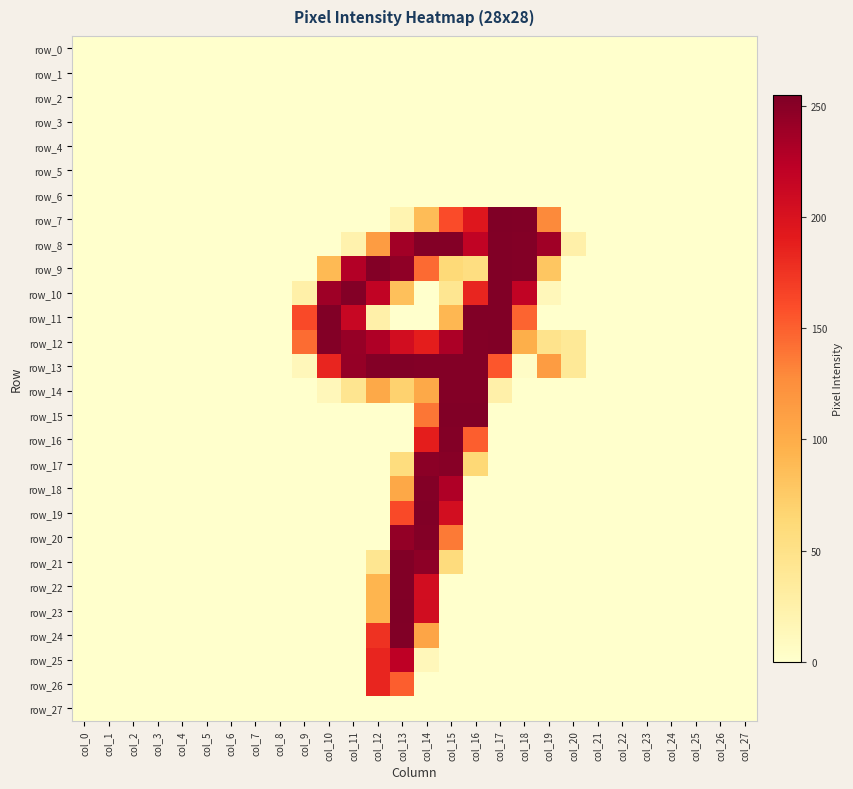

List the series in order of their peak value, lowest first.

row_0, row_1, row_2, row_3, row_4, row_5, row_6, row_27, row_26, row_25, row_17, row_14, row_16, row_18, row_20, row_8, row_9, row_10, row_11, row_12, row_13, row_15, row_19, row_21, row_22, row_24, row_7, row_23